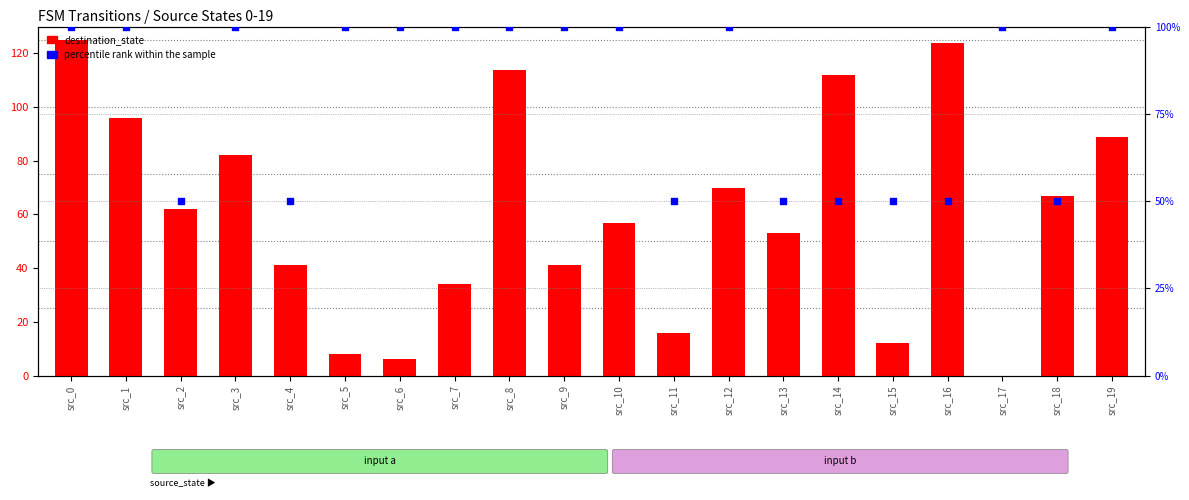

At how many categories does at least one series exceed 69?

14